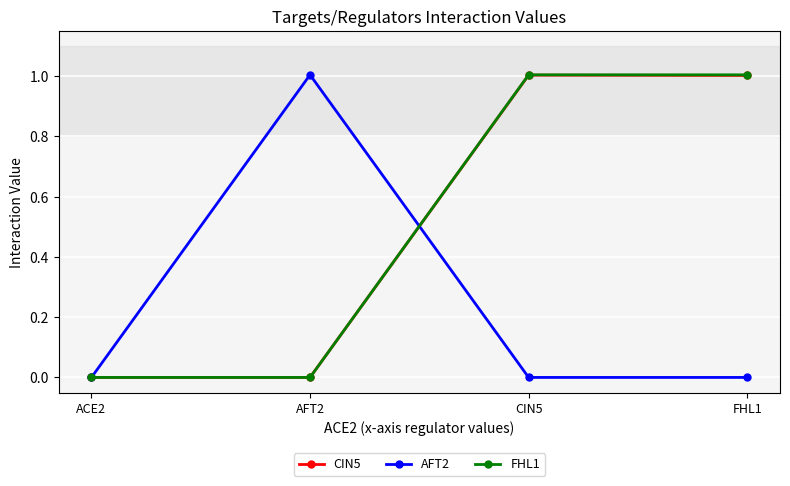

What are all the series names shown in the legend?

CIN5, AFT2, FHL1